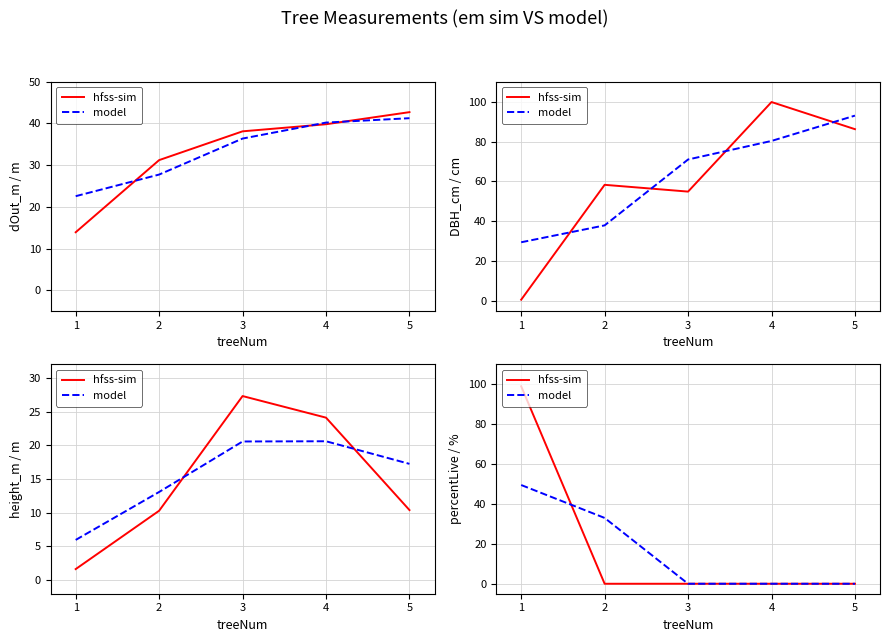

Which series has the widest spread of values?

hfss-sim